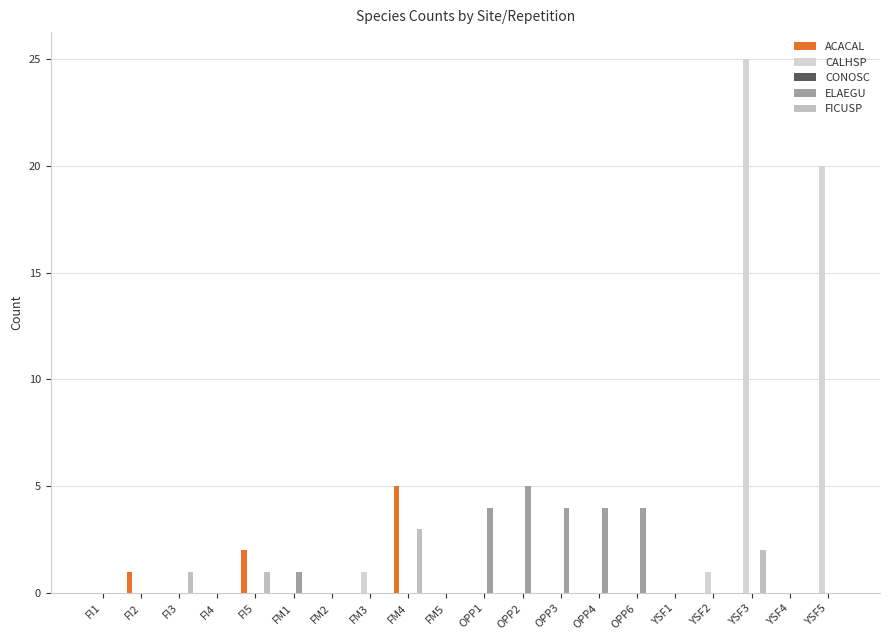

How many groups of bars are there?

20